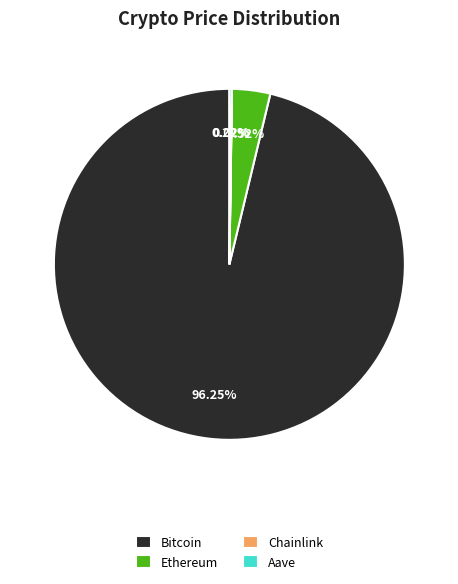

Which slice is the largest?

Bitcoin